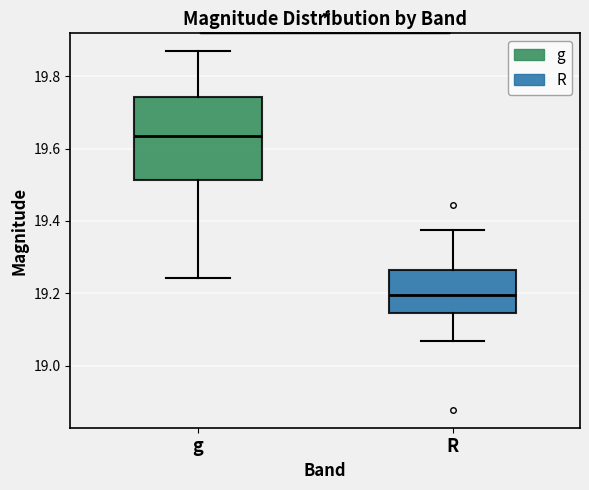

Where is the upper edge of the box for R on the y-axis? The values are not printed on the chart, so give them approximately, as read against the axis.

19.26